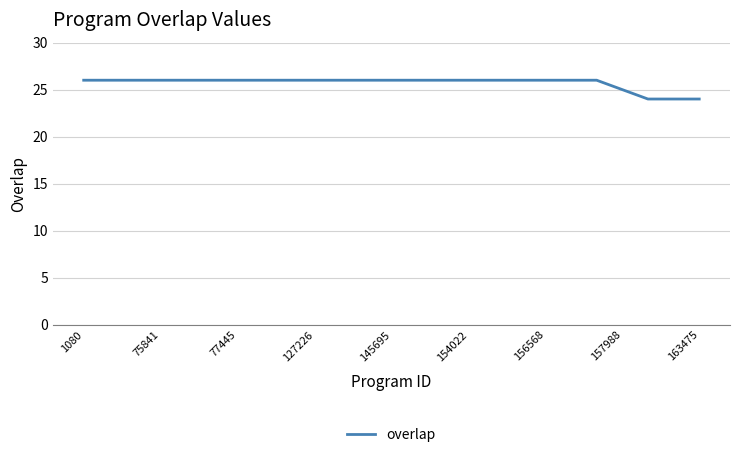

What is the maximum value shown in the chart?

26